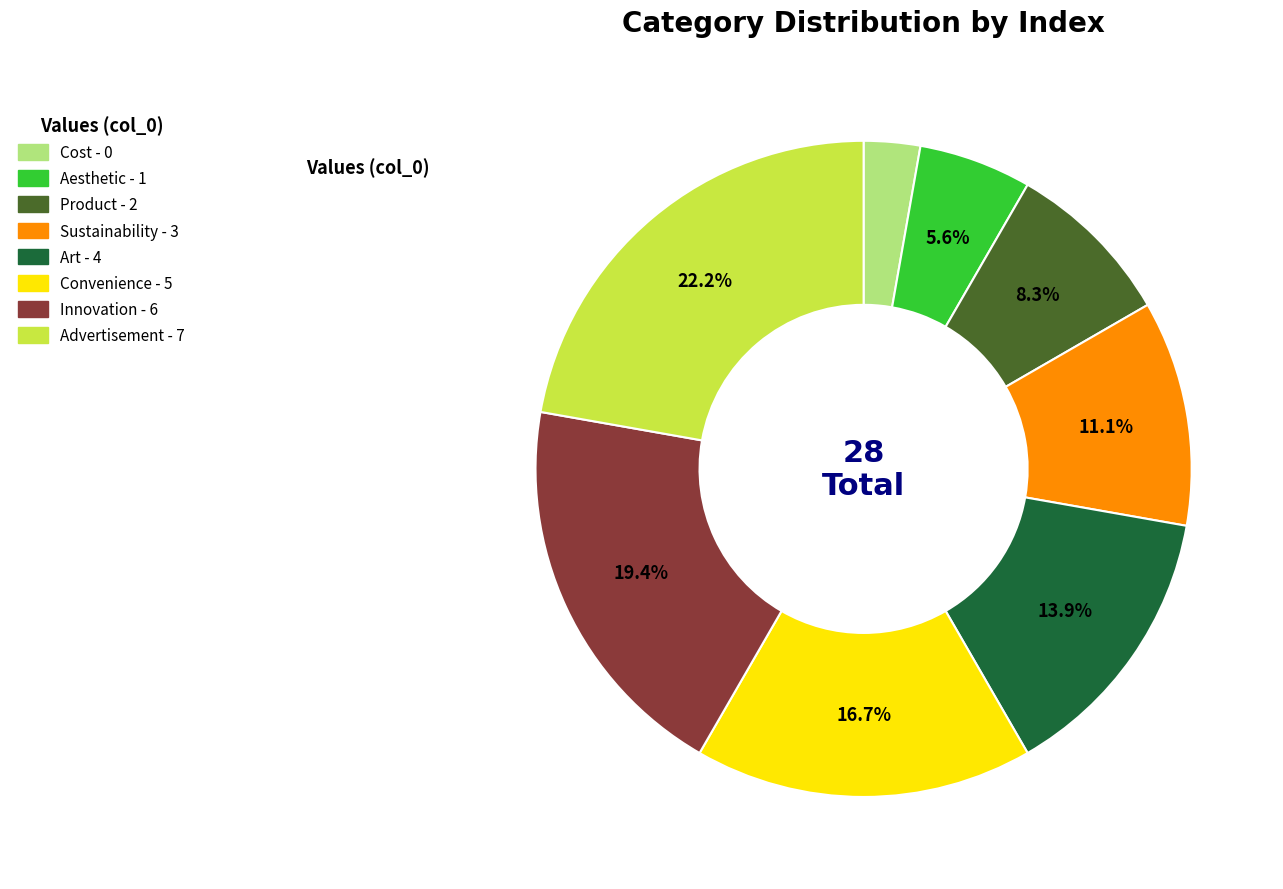

To the nearest percent, what is the difference between the Art and Innovation slice percentages?

6%